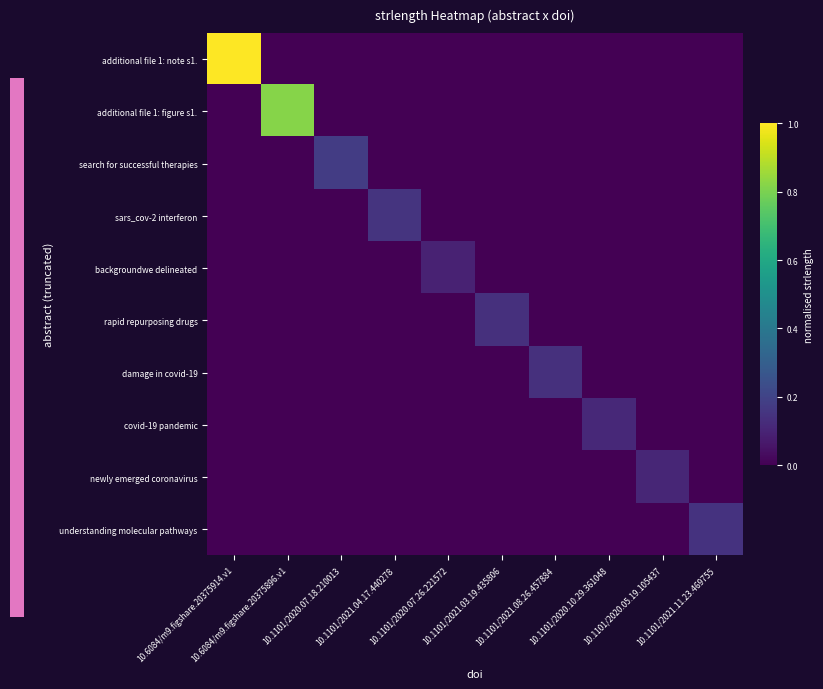

At which category does the chart reach its minimum across all series?

10.6084/m9.figshare.20375896.v1